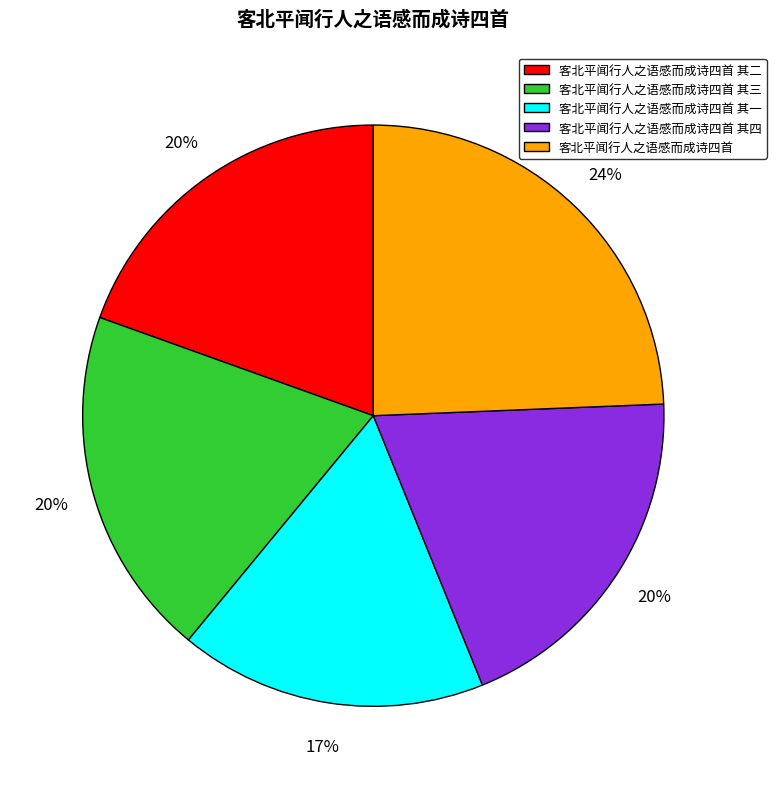

To the nearest percent, what is the average slice percentage?

20%